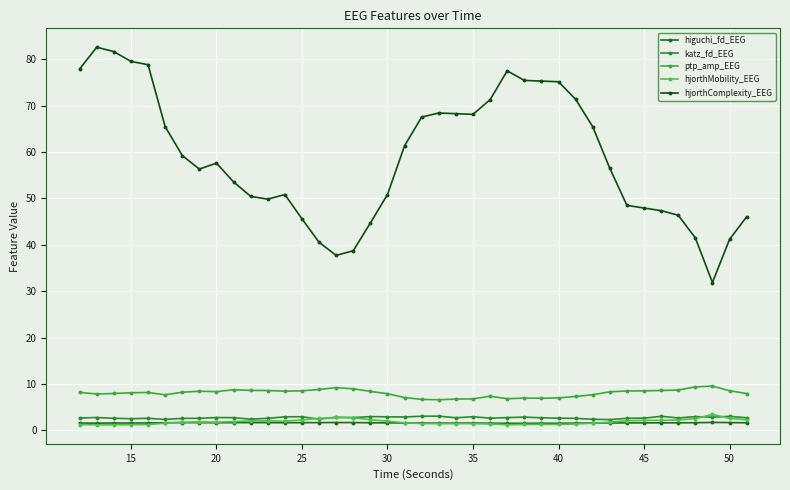

Is this an area chart (filled region under the line)?

No